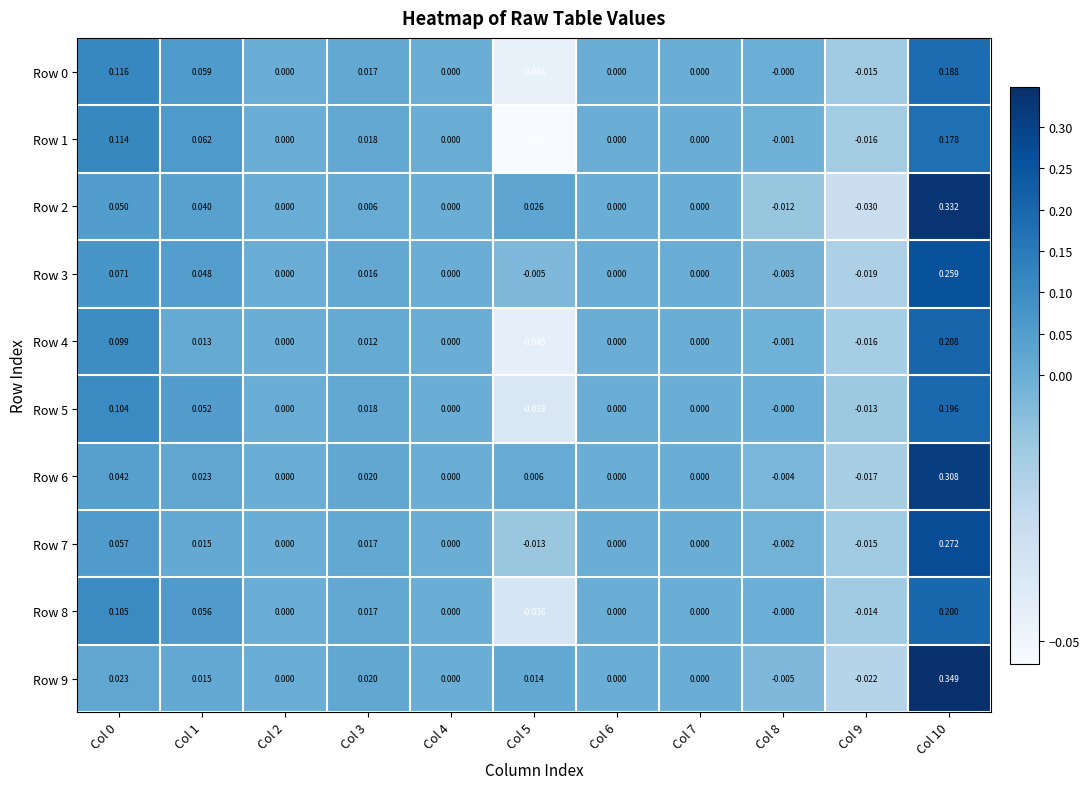

Is the value of Row 5 at Col 10 greater than the value of Row 7 at Col 5?

Yes